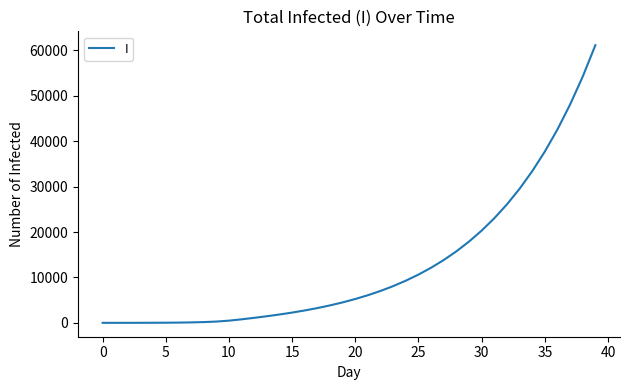

What is the greatest value displayed?

61128.4